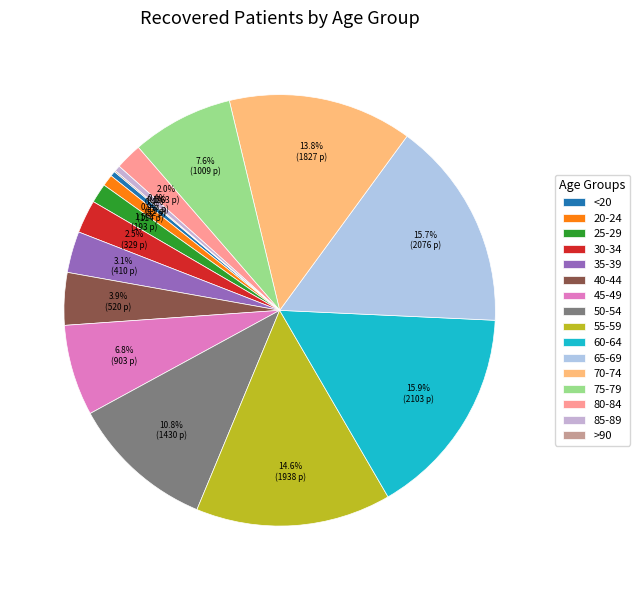

The 25-29 slice represents 9% of the pie. True or false?

False